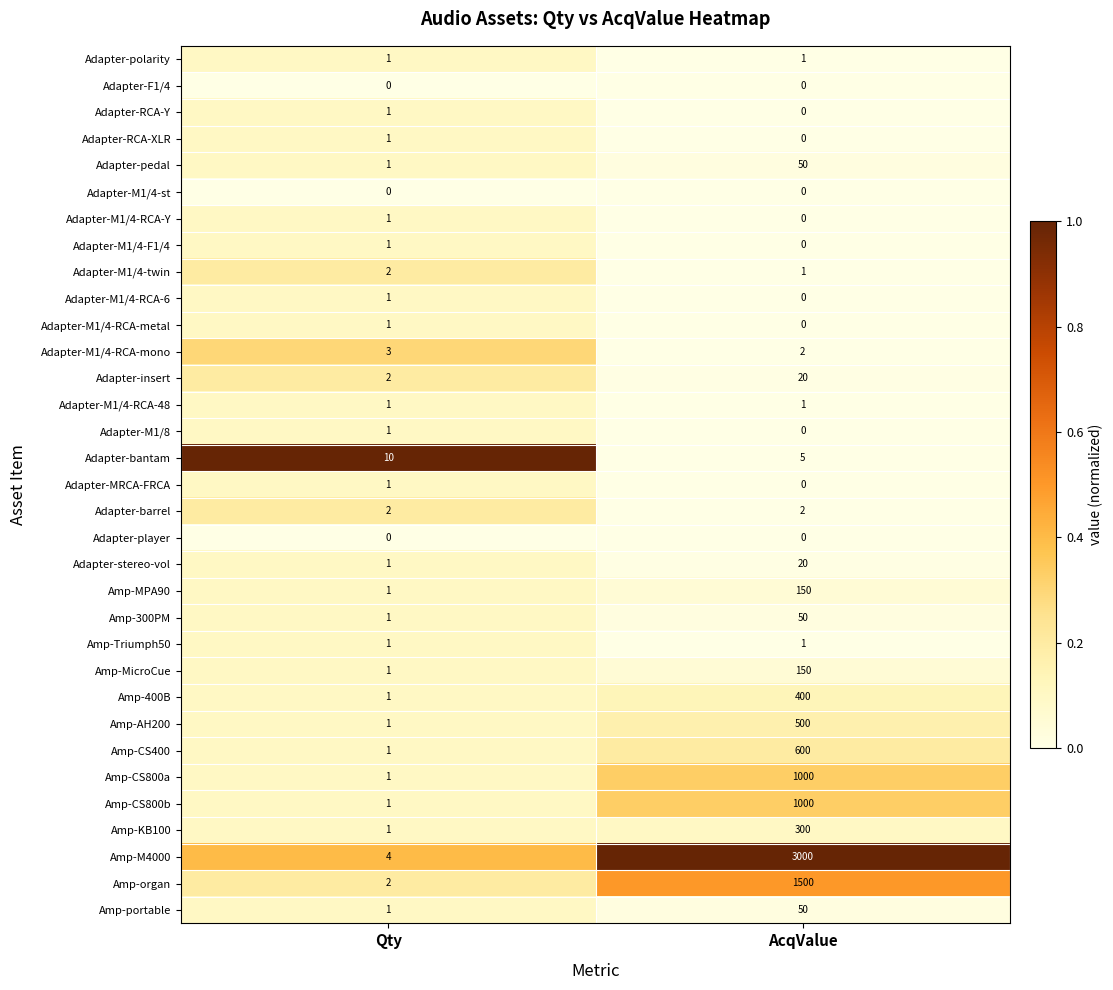

The value of Amp-M4000 at AcqValue is 3000. True or false?

True